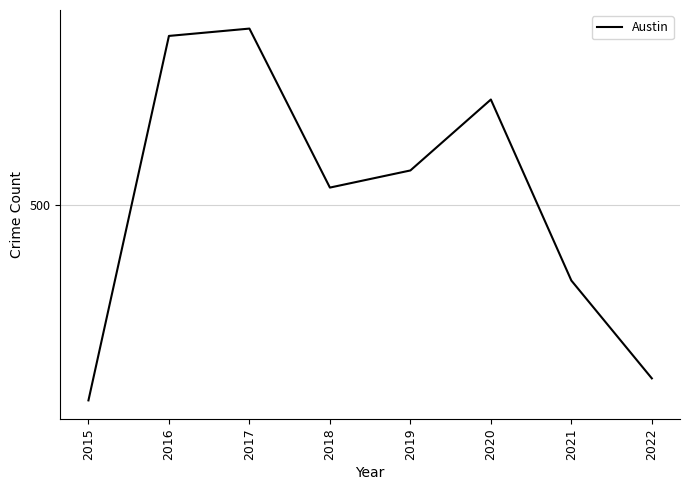

Where is the data nearest to the value 496?

2018